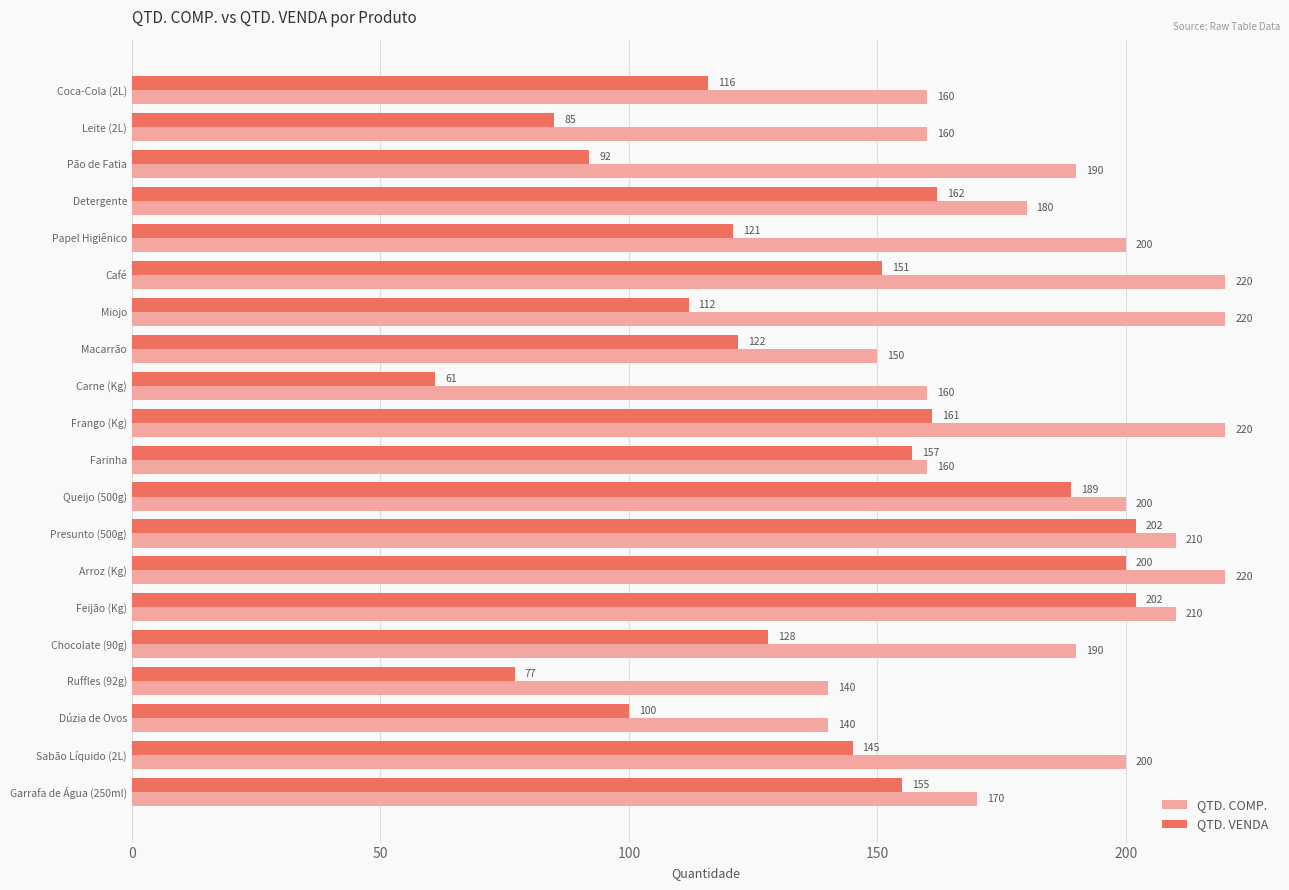

At how many categories does at least one series exceed 103?

20